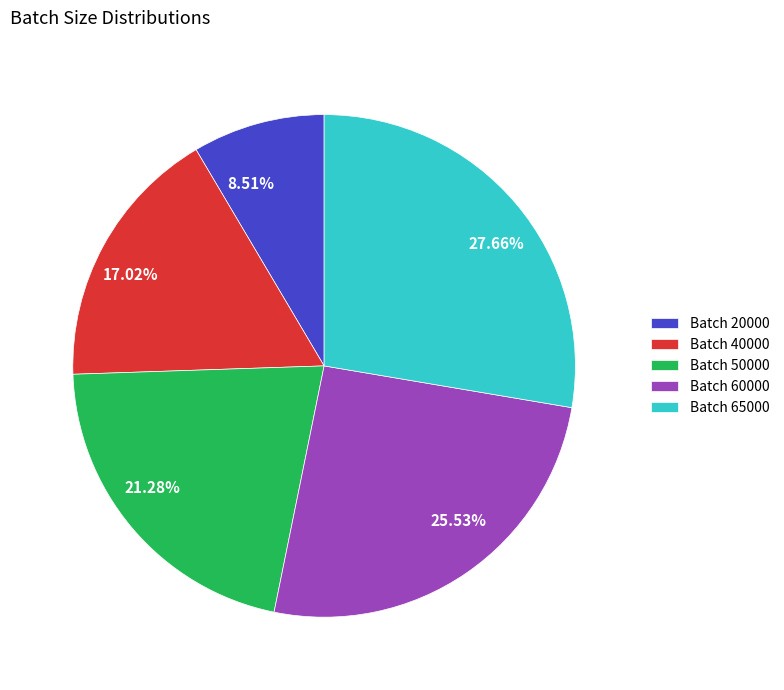

Does any single category account for the majority?

No